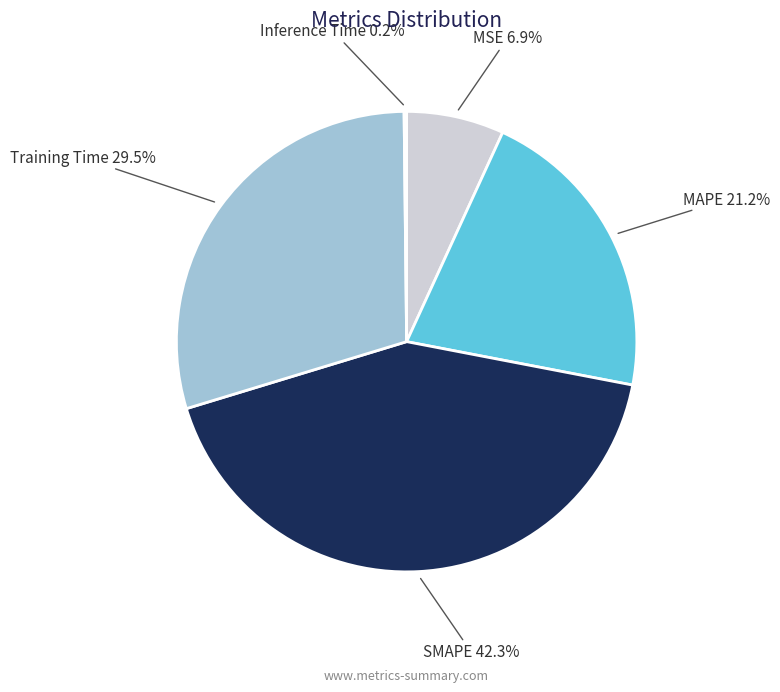

To the nearest percent, what is the difference between the MSE and SMAPE slice percentages?

35%